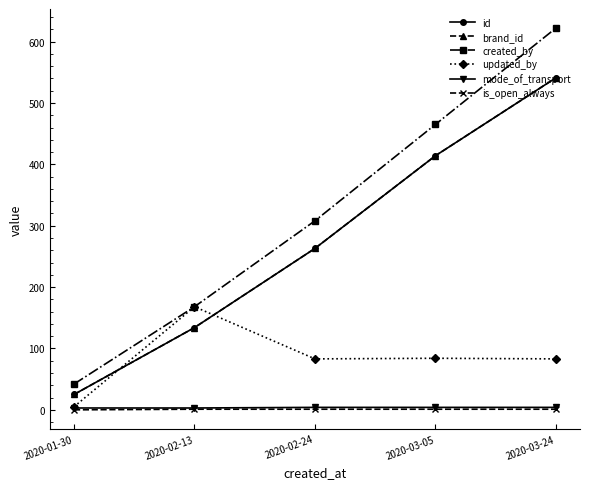

Which series has the widest spread of values?

created_by